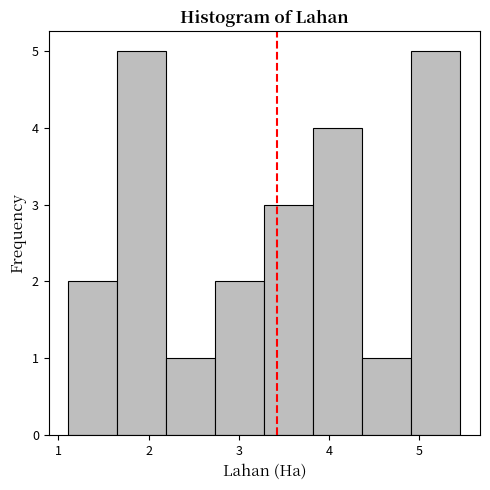

Reading left to right, transcribe this chart: for each bar, give the range it covers on the x-axis and its height. Neither the bar edges nor the heights are printed on the chart, so give them approximately, as read against the axes.

1.1 to 1.7: 2
1.7 to 2.2: 5
2.2 to 2.7: 1
2.7 to 3.3: 2
3.3 to 3.8: 3
3.8 to 4.4: 4
4.4 to 4.9: 1
4.9 to 5.5: 5